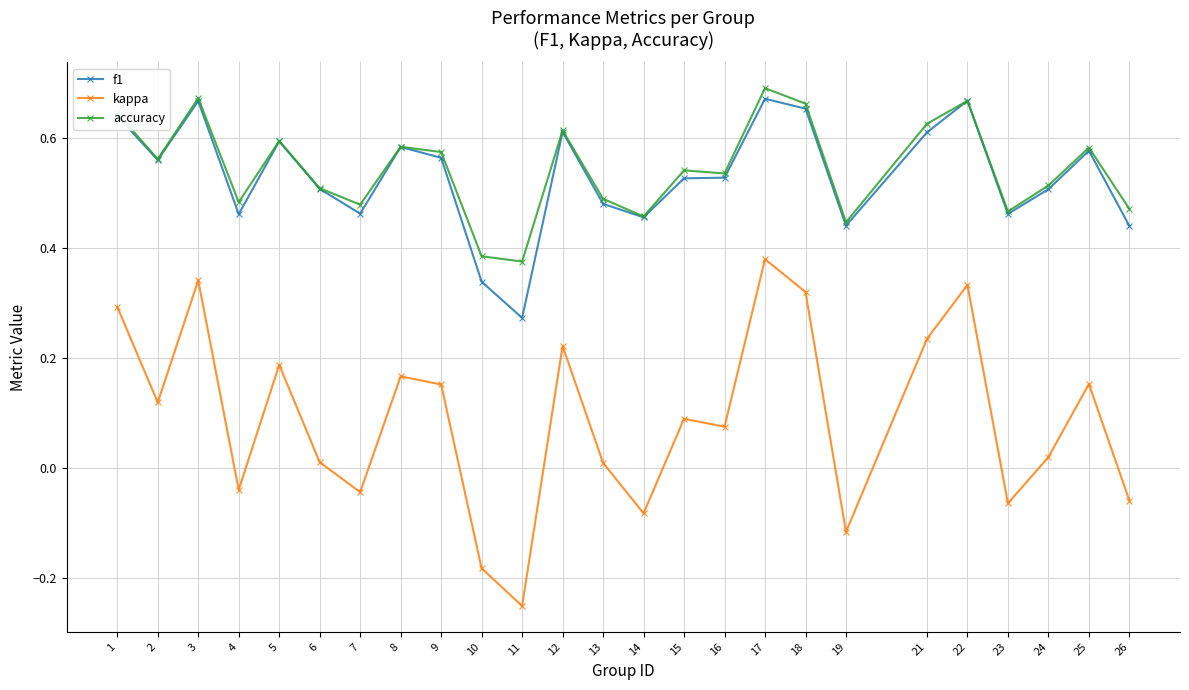

Which series changed the most between 4 and 11?

kappa